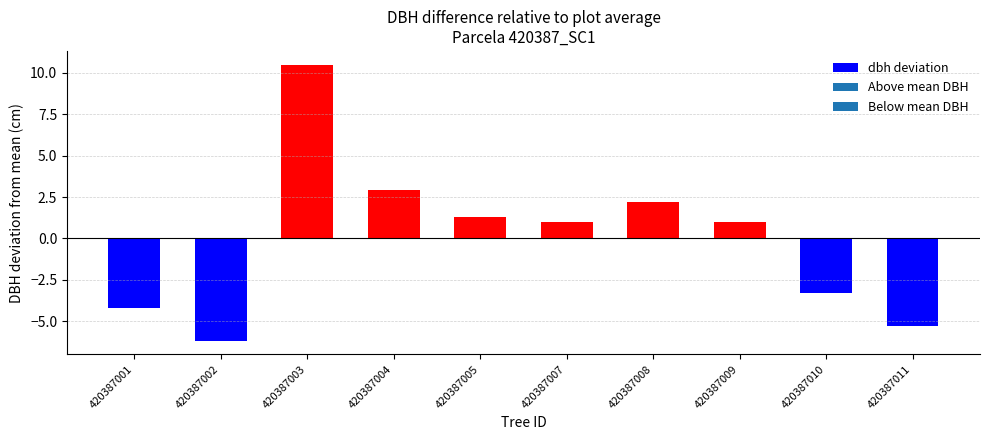

How many data points does each series have?

10